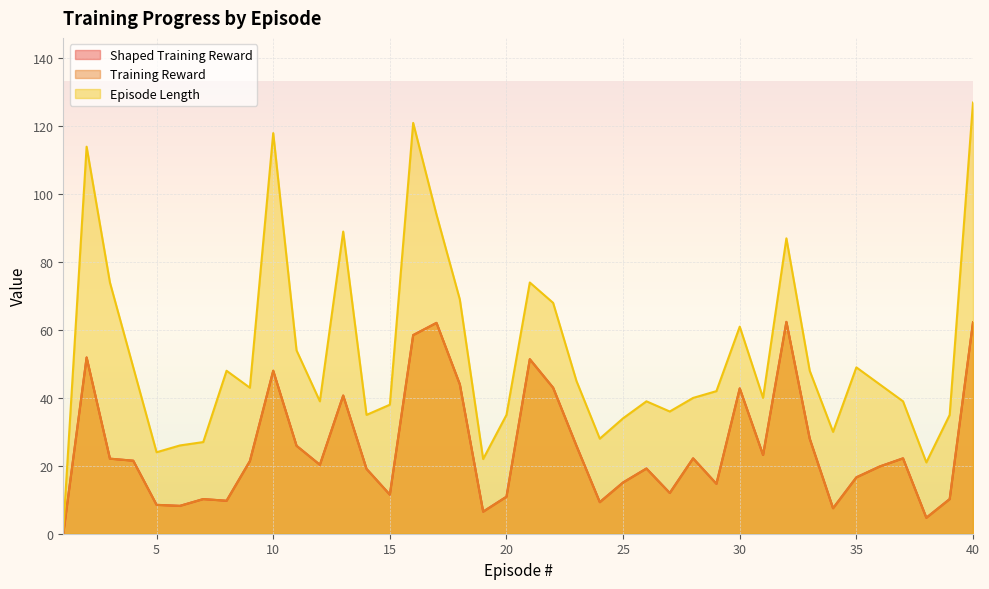

What is the spread (max minus min) of values at 14?

15.9